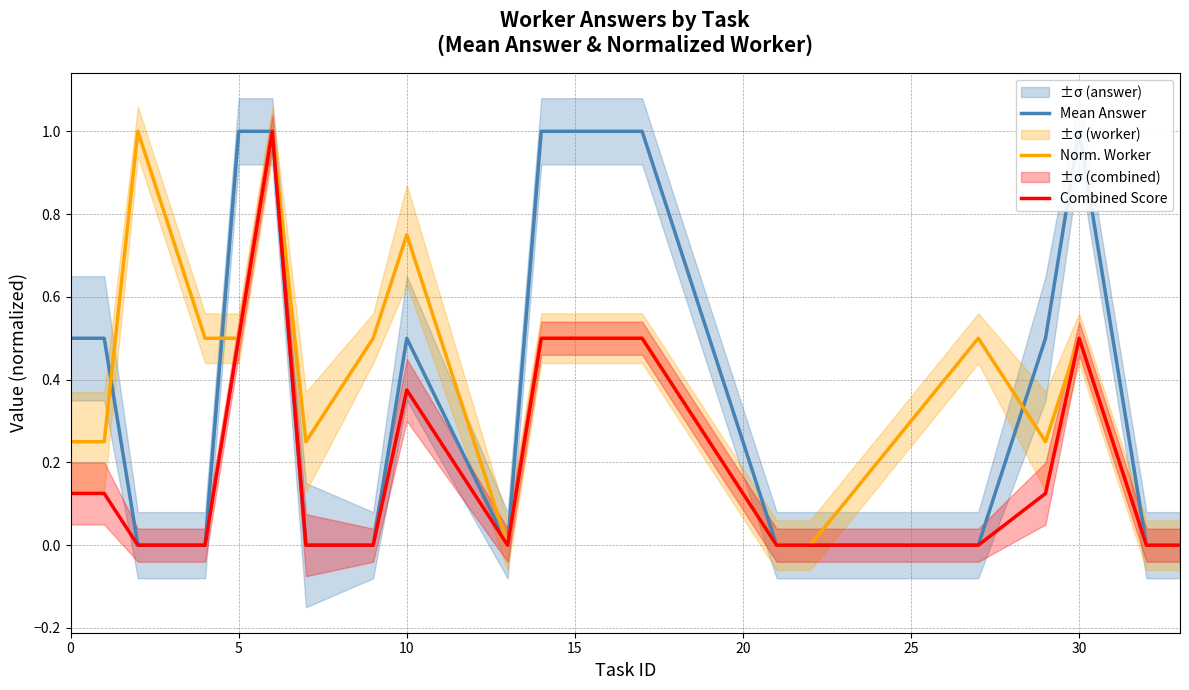

What is the maximum value for Combined Score?

1.0